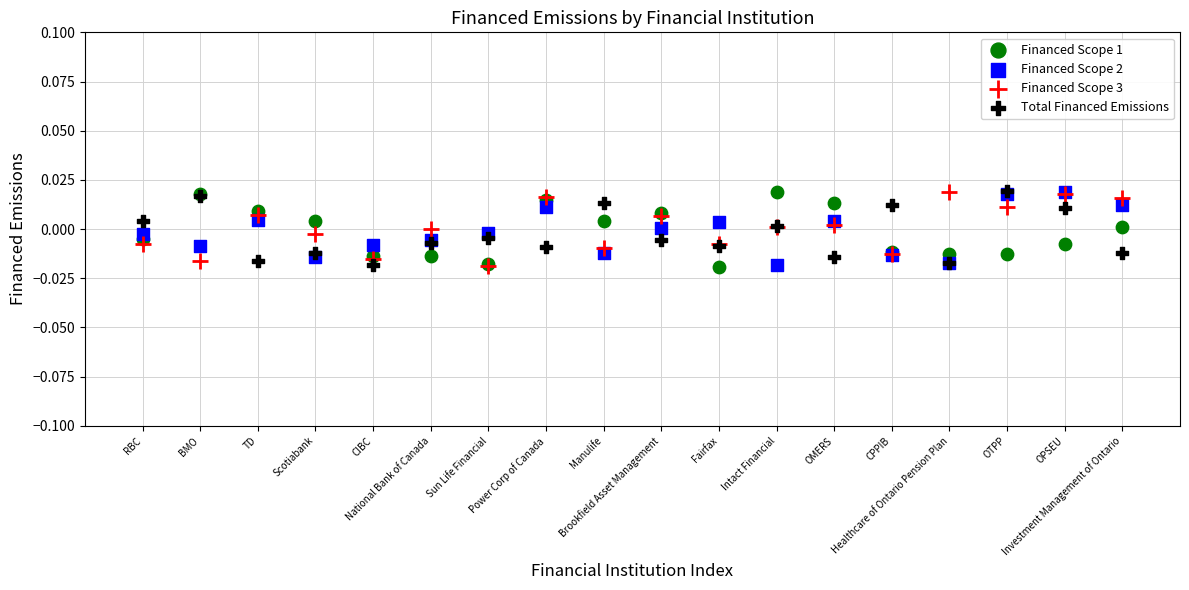

What are all the series names shown in the legend?

Financed Scope 1, Financed Scope 2, Financed Scope 3, Total Financed Emissions